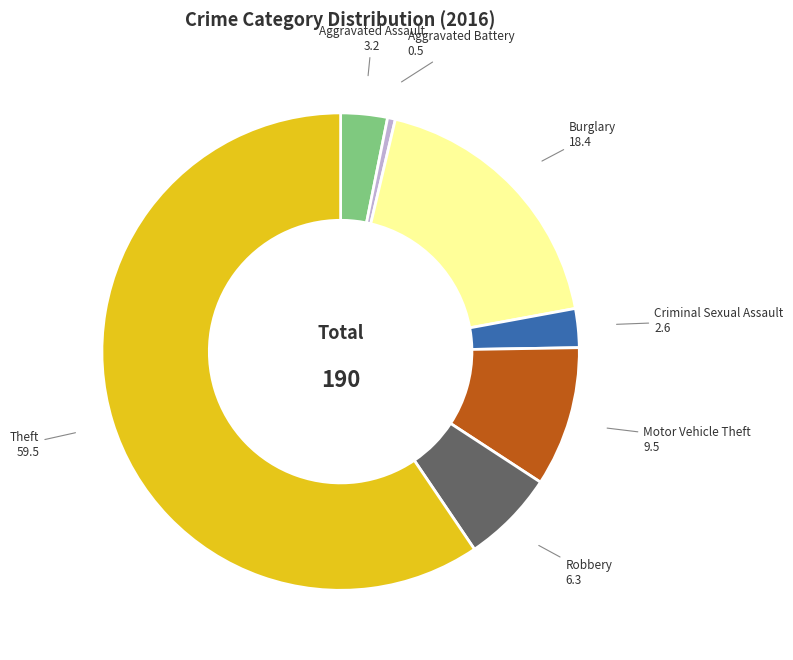

Does any single category account for the majority?

Yes